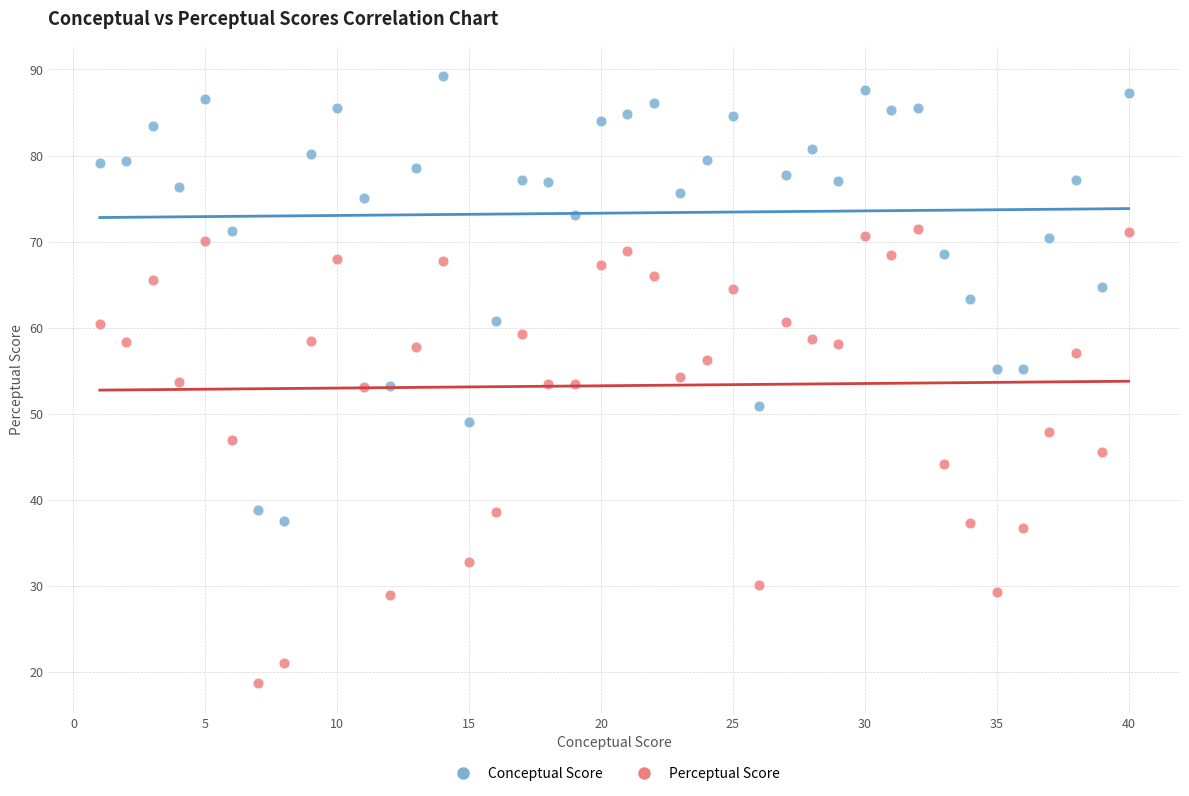

What is the X range (max minus min) for the scatter plot?

39.0